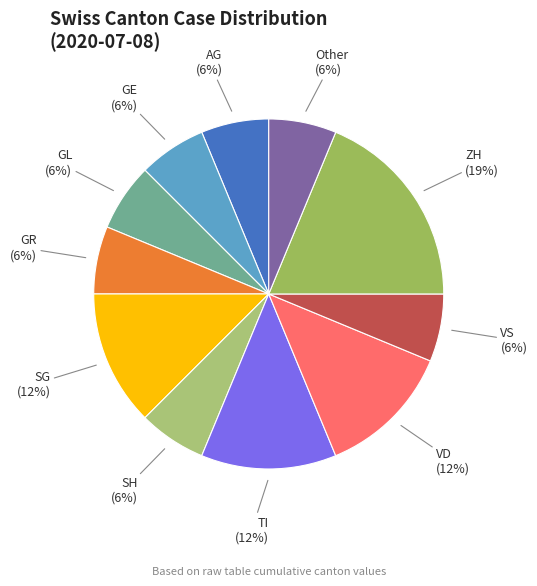

How many segments does this pie chart have?

11